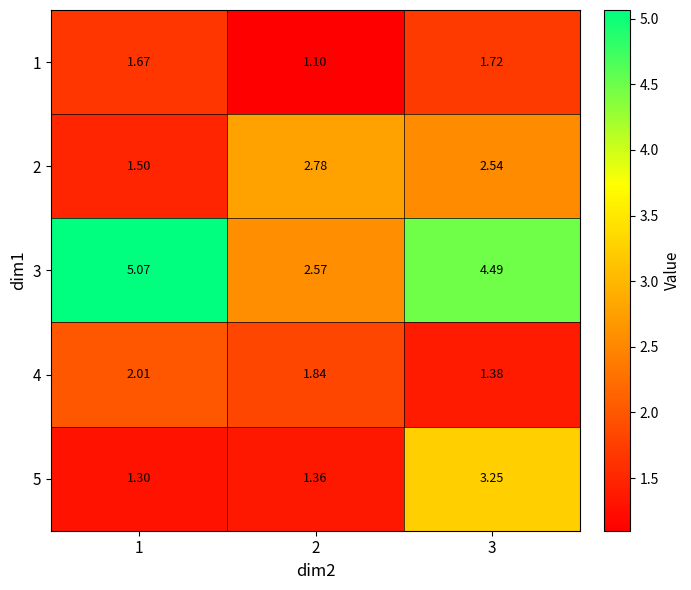

Is the value of 5 at 3 greater than the value of 2 at 1?

Yes